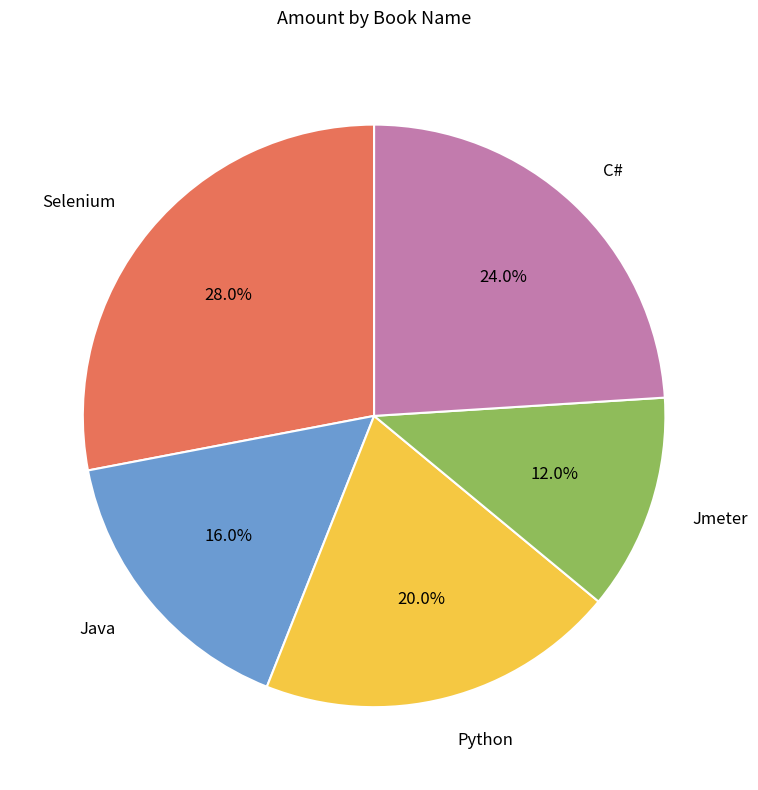

What percentage is the Python slice, to the nearest percent?

20%